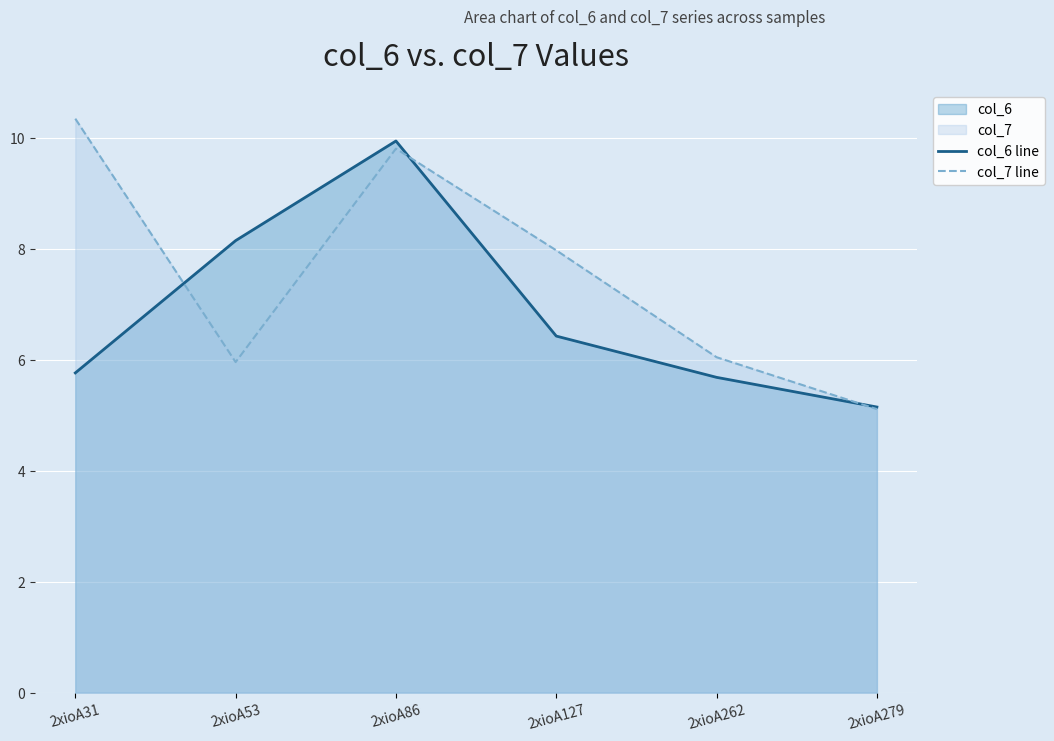

At which label does col_7 line reach its peak?

2xioA31